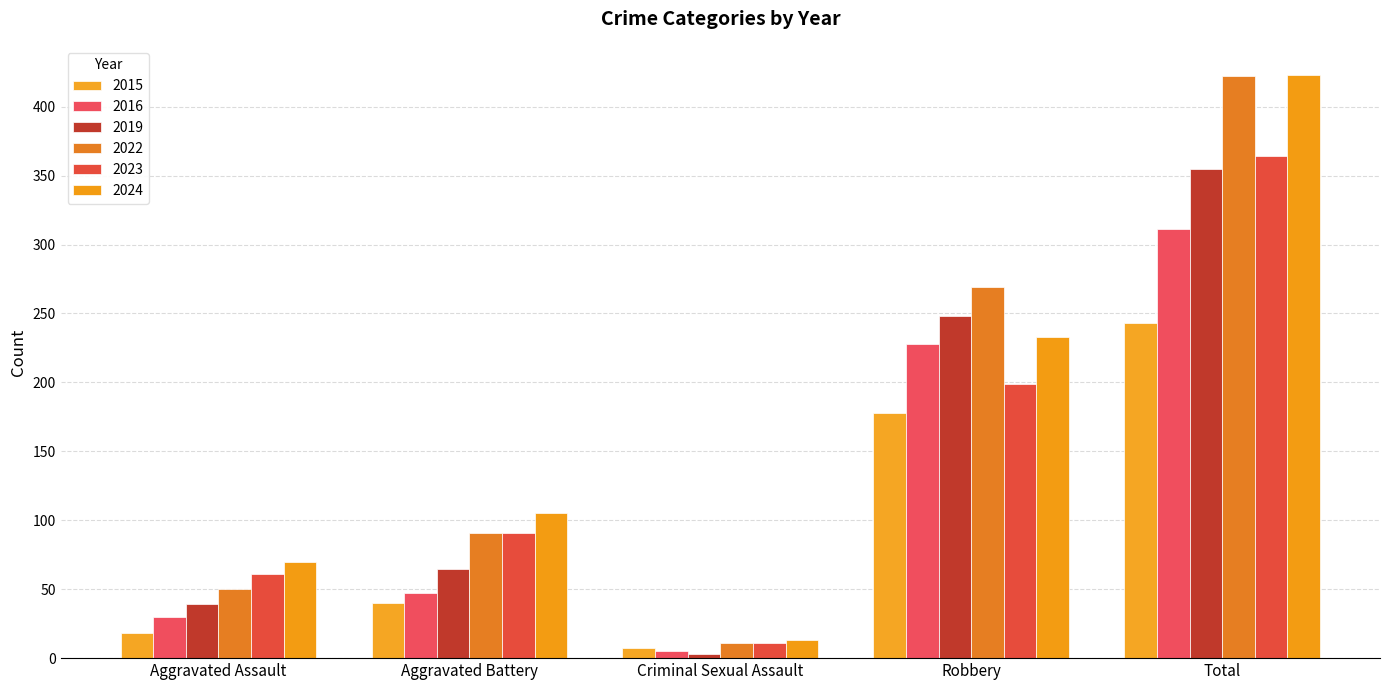

What position from the right is Criminal Sexual Assault?

3